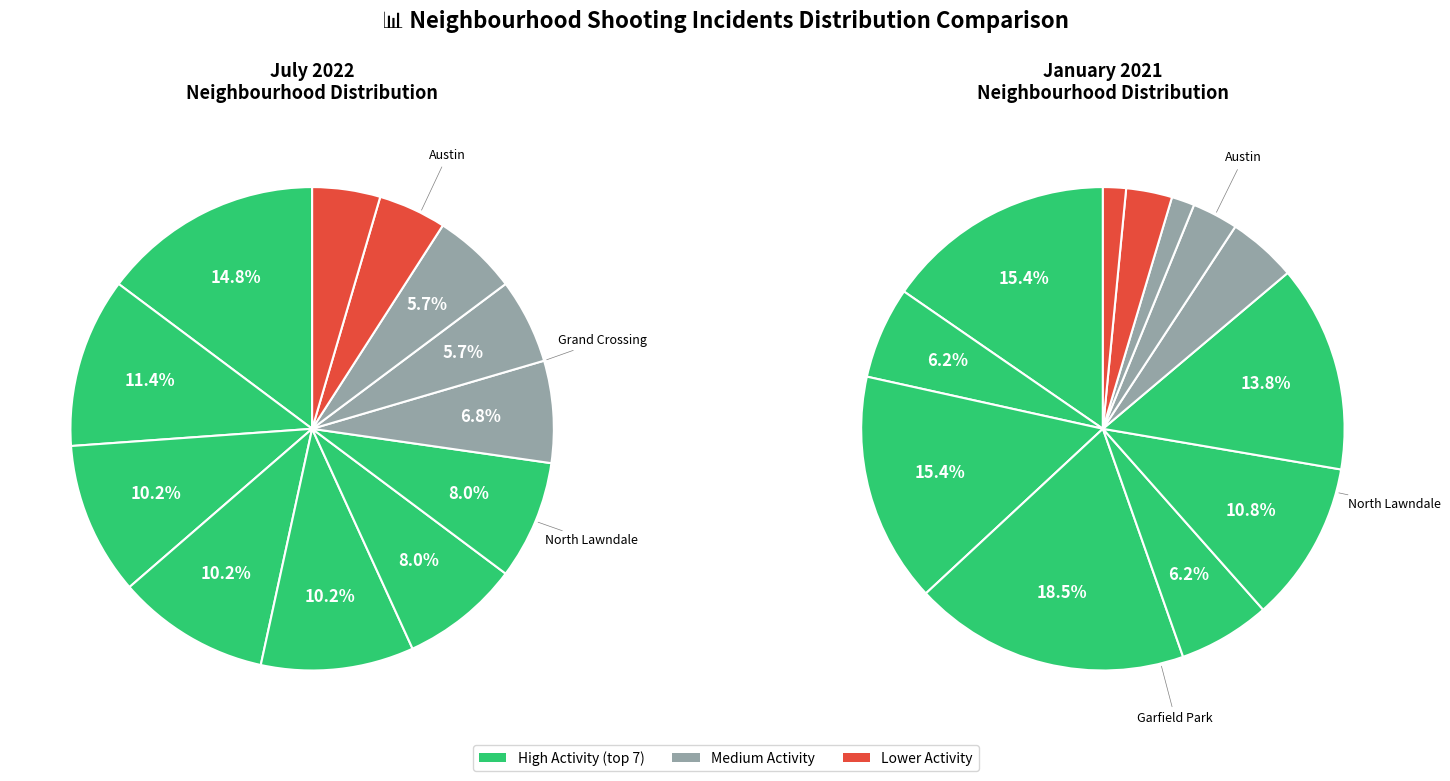

Do Humboldt Park and West Town together represent more than half of the pie?

No